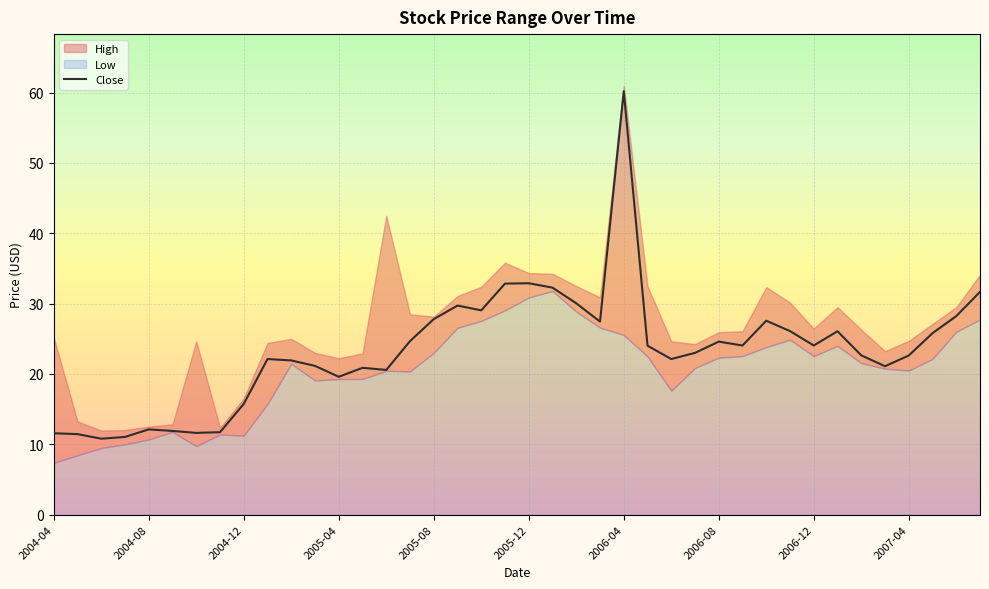

Rank the series by their maximum value, from highest to lowest.

High, Close, Low